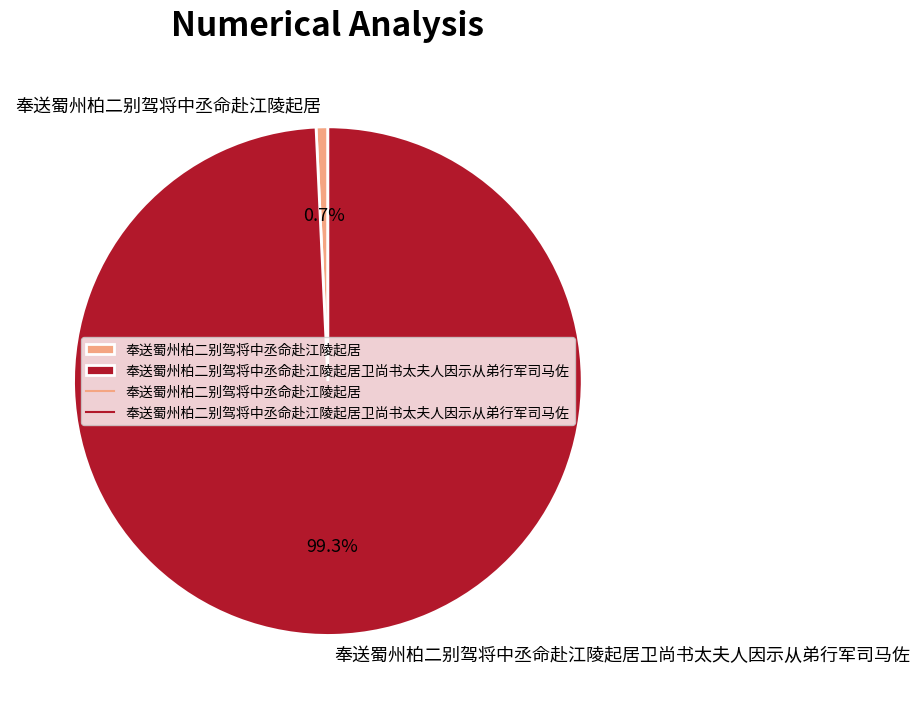

Which slice is the largest?

奉送蜀州柏二别驾将中丞命赴江陵起居卫尚书太夫人因示从弟行军司马佐